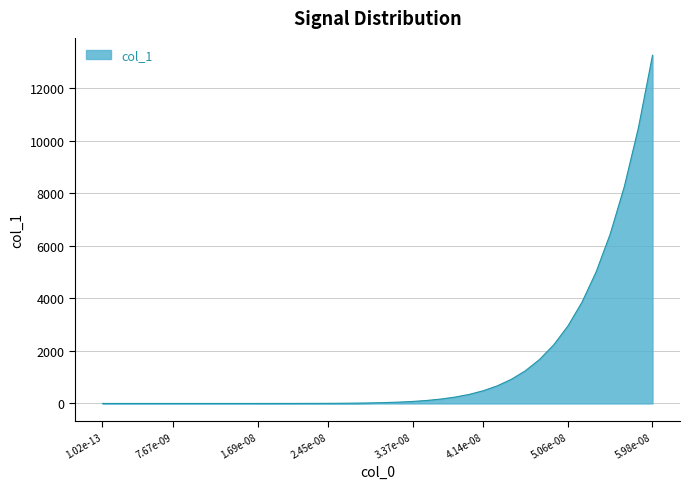

What is the difference between the maximum and minimum values?

13243.6